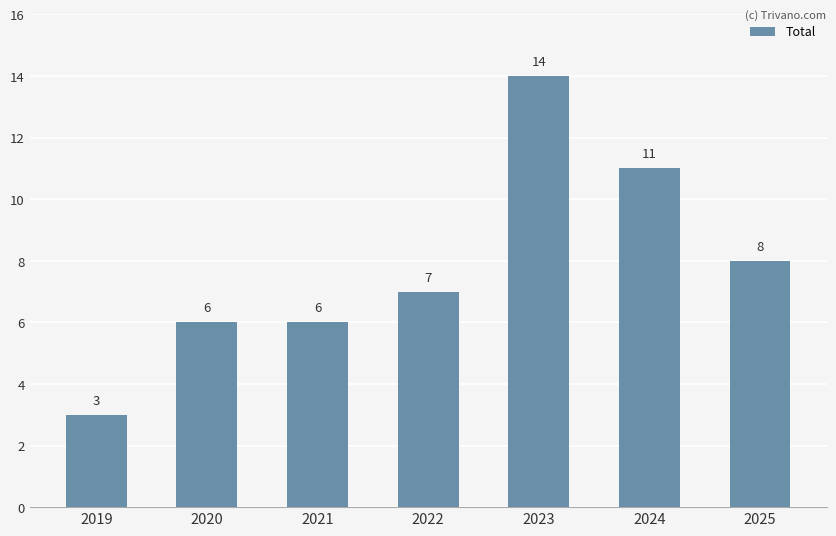

Is it true that the value at 2021 is 6?

True